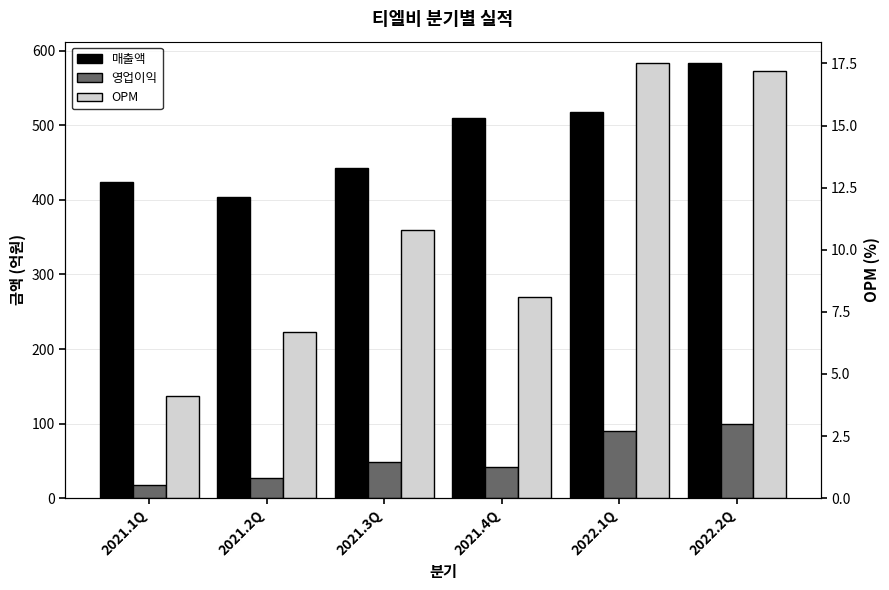

How many values in the OPM series are below 10?

3